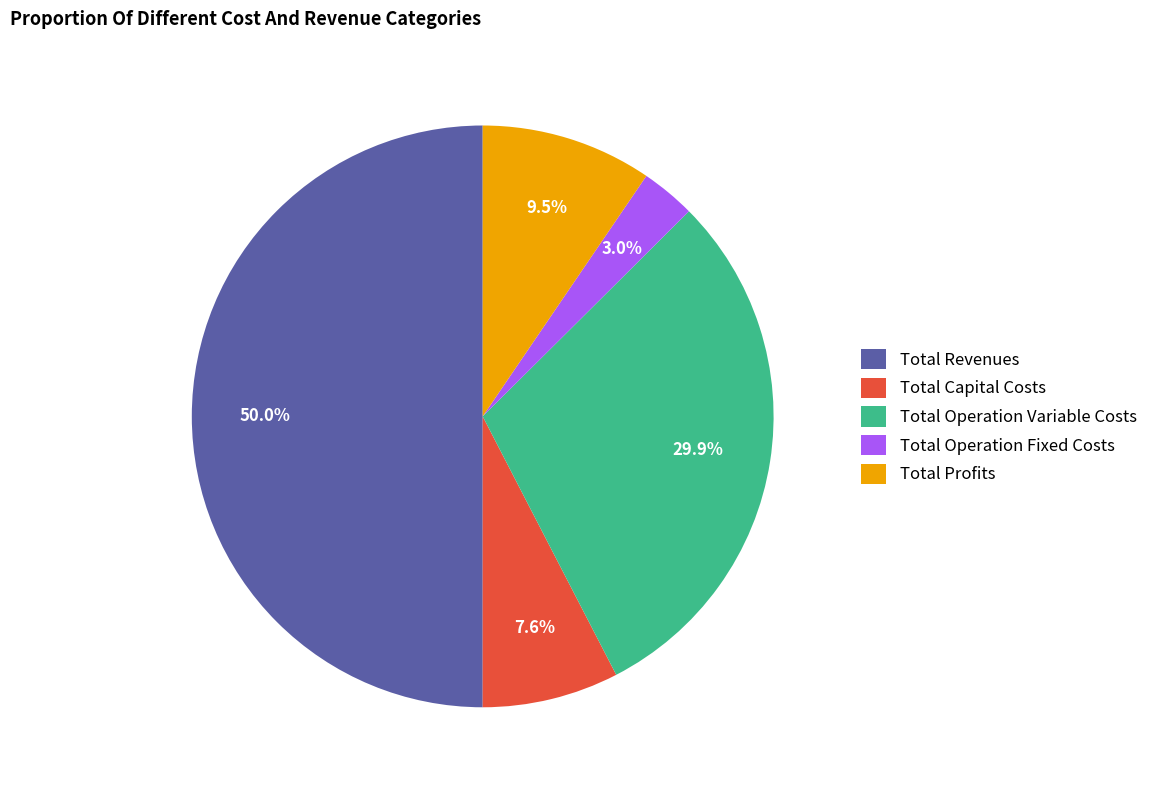

Is Total Profits the majority of the pie?

No